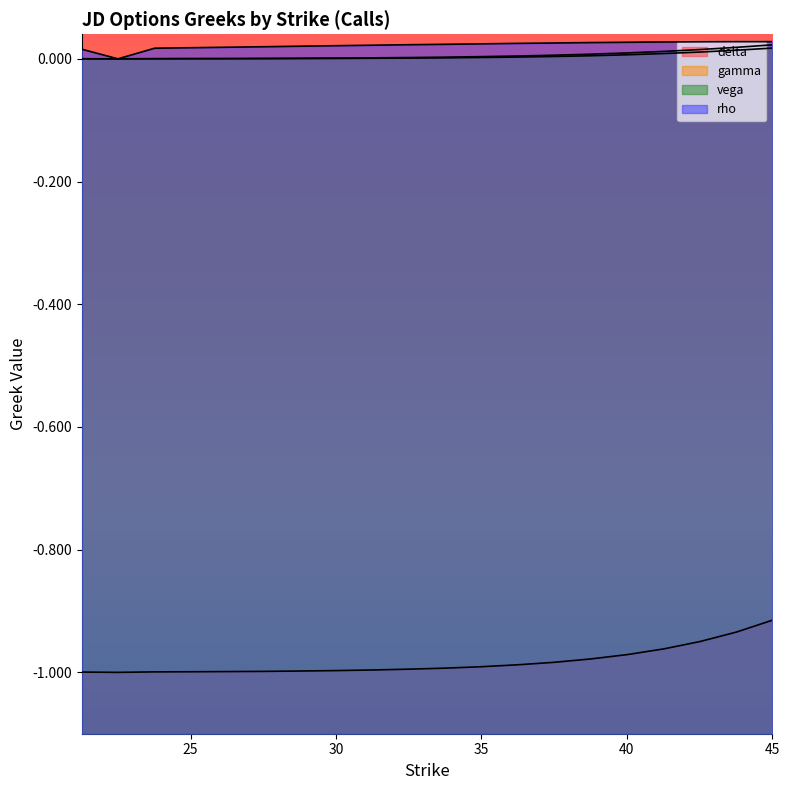

Which category has the lowest value across all series?

22.5